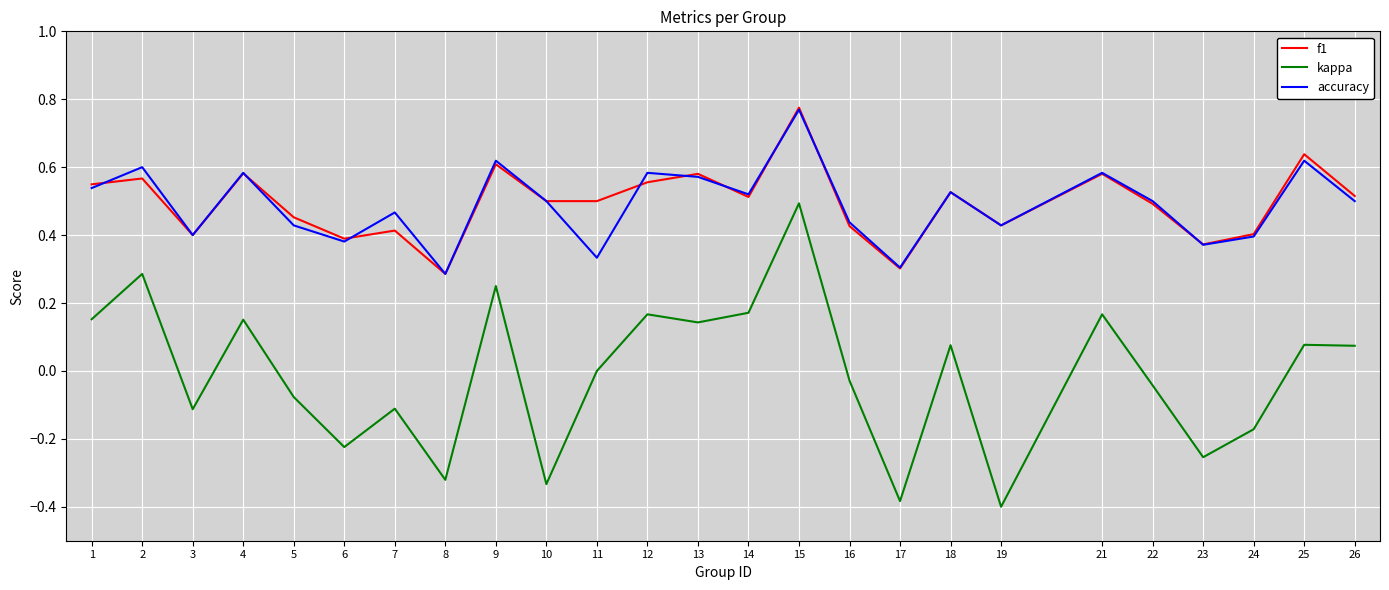

What is the sum of all accuracy values?

12.2